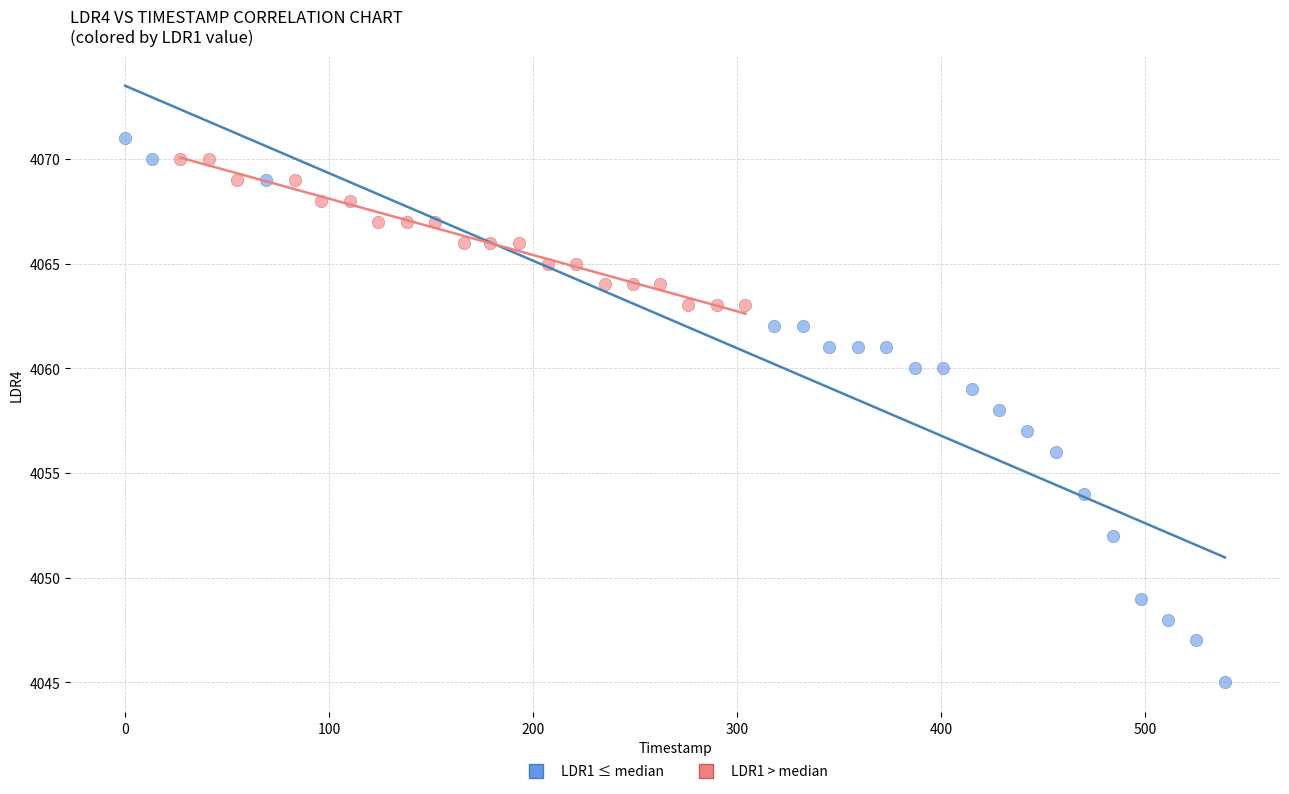

Which series has the largest Y range (max minus min)?

LDR1 ≤ median